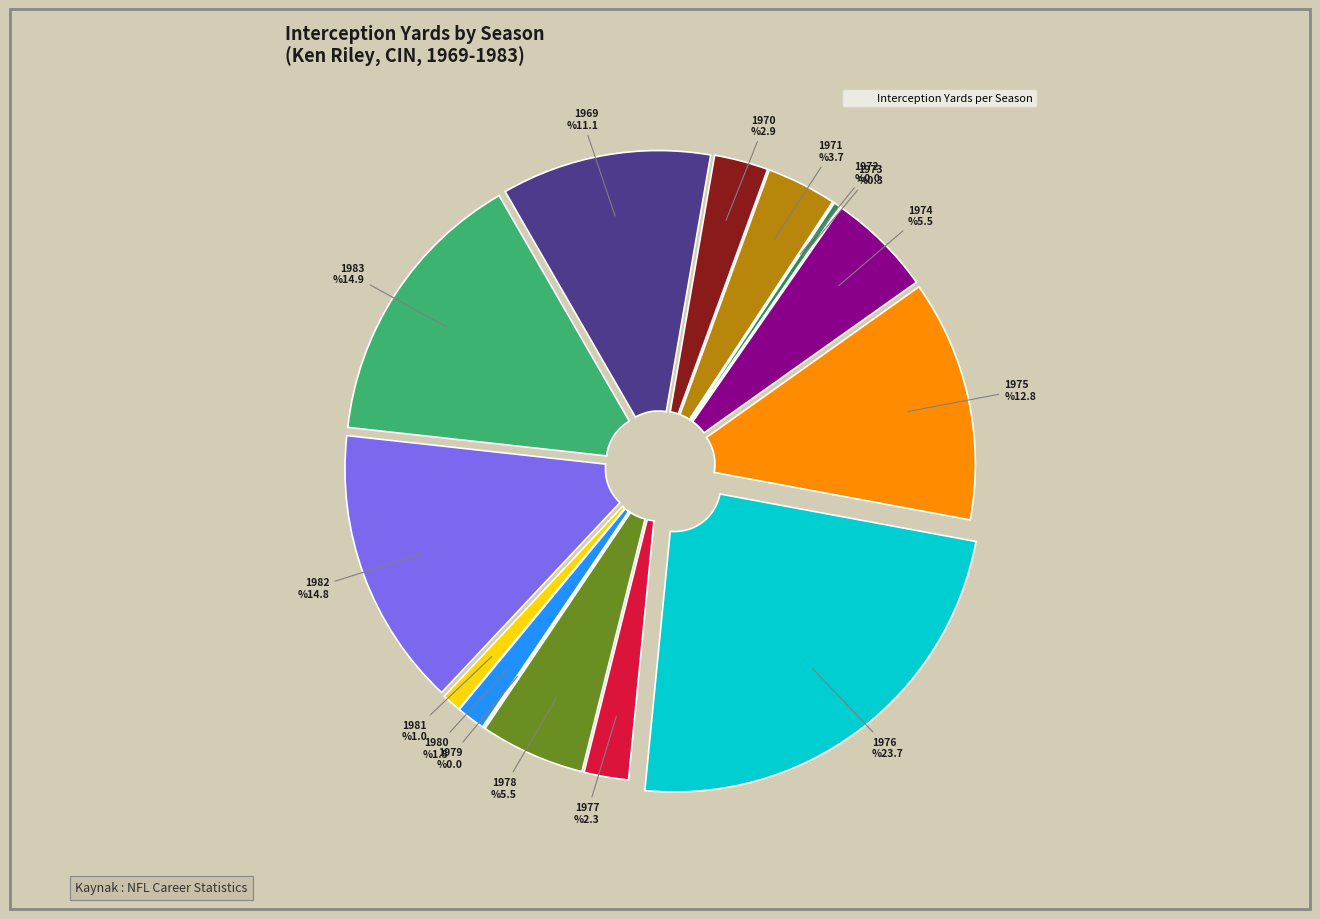

How many segments does this pie chart have?

15